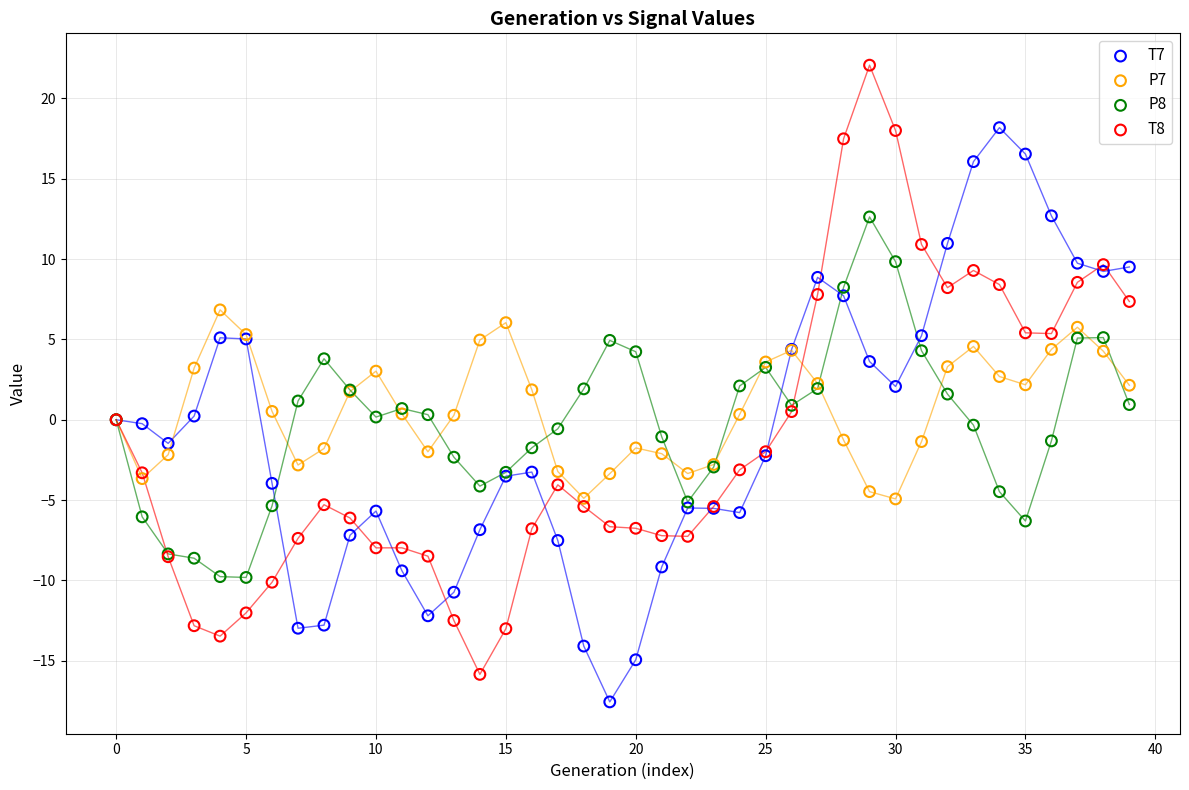

Which series contains the highest Y value?

T8